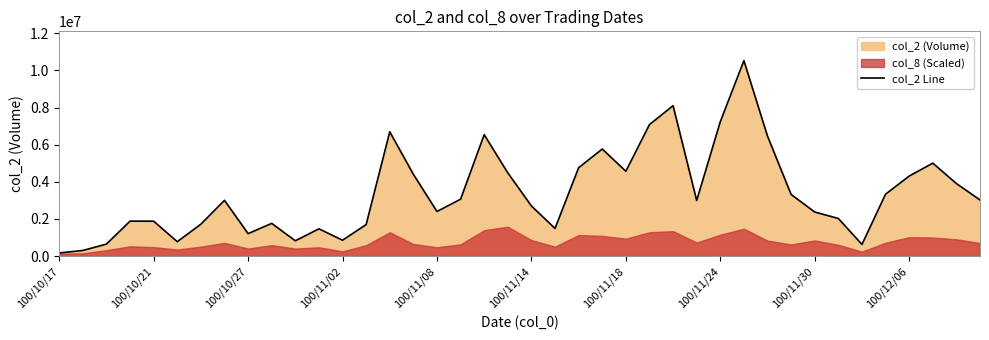

What is the approximate value at 23, to the nearest 10?

5766720